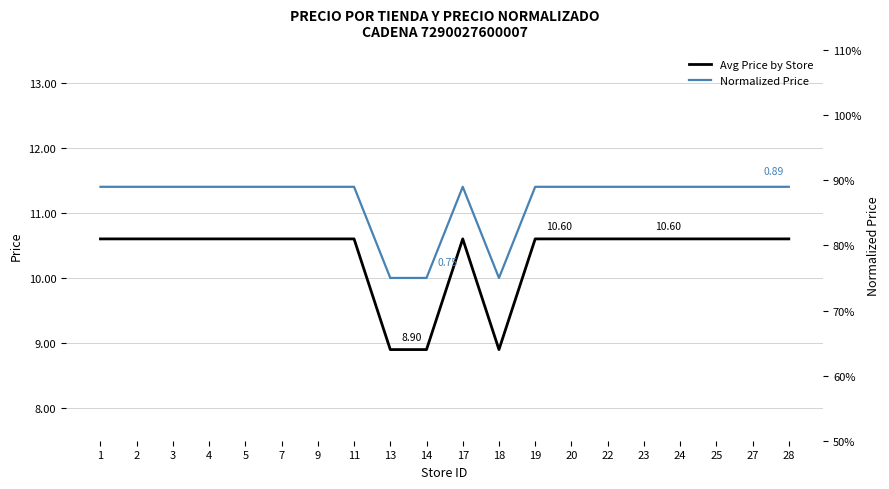

List the series in order of their peak value, lowest first.

Normalized Price, Avg Price by Store